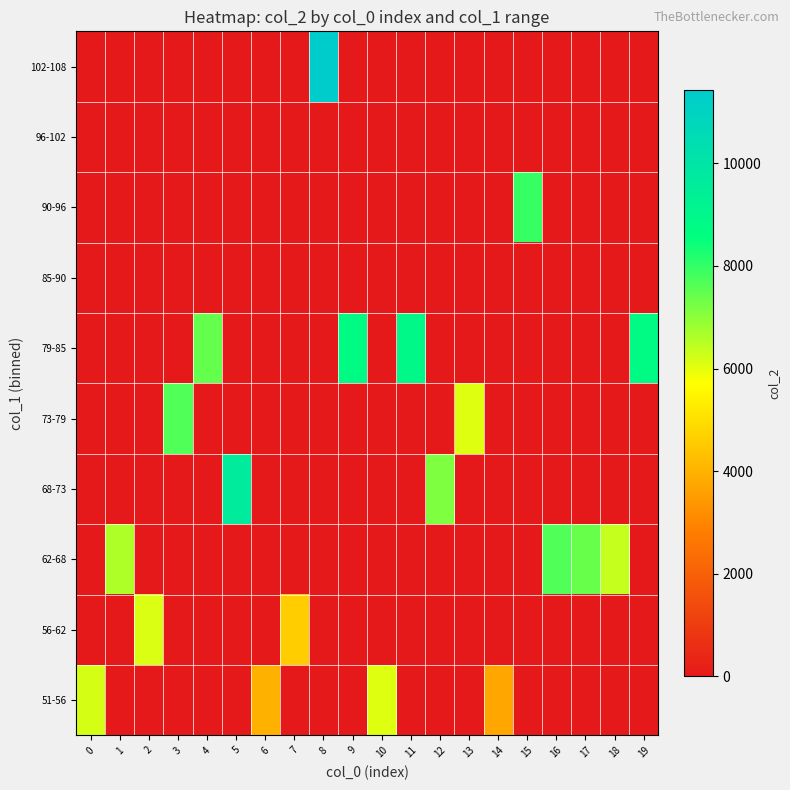

Reading left to right, extract all data points from this chart.

51-56: 0=6196	1=0	2=0	3=0	4=0	5=0	6=3987	7=0	8=0	9=0	10=6078	11=0	12=0	13=0	14=3763	15=0	16=0	17=0	18=0	19=0
56-62: 0=0	1=0	2=6132	3=0	4=0	5=0	6=0	7=4612	8=0	9=0	10=0	11=0	12=0	13=0	14=0	15=0	16=0	17=0	18=0	19=0
62-68: 0=0	1=6606	2=0	3=0	4=0	5=0	6=0	7=0	8=0	9=0	10=0	11=0	12=0	13=0	14=0	15=0	16=7667	17=7387	18=6371	19=0
68-73: 0=0	1=0	2=0	3=0	4=0	5=9657	6=0	7=0	8=0	9=0	10=0	11=0	12=7154	13=0	14=0	15=0	16=0	17=0	18=0	19=0
73-79: 0=0	1=0	2=0	3=7658	4=0	5=0	6=0	7=0	8=0	9=0	10=0	11=0	12=0	13=6076	14=0	15=0	16=0	17=0	18=0	19=0
79-85: 0=0	1=0	2=0	3=0	4=7441	5=0	6=0	7=0	8=0	9=8757	10=0	11=8939	12=0	13=0	14=0	15=0	16=0	17=0	18=0	19=8729
85-90: 0=0	1=0	2=0	3=0	4=0	5=0	6=0	7=0	8=0	9=0	10=0	11=0	12=0	13=0	14=0	15=0	16=0	17=0	18=0	19=0
90-96: 0=0	1=0	2=0	3=0	4=0	5=0	6=0	7=0	8=0	9=0	10=0	11=0	12=0	13=0	14=0	15=7953	16=0	17=0	18=0	19=0
96-102: 0=0	1=0	2=0	3=0	4=0	5=0	6=0	7=0	8=0	9=0	10=0	11=0	12=0	13=0	14=0	15=0	16=0	17=0	18=0	19=0
102-108: 0=0	1=0	2=0	3=0	4=0	5=0	6=0	7=0	8=11423	9=0	10=0	11=0	12=0	13=0	14=0	15=0	16=0	17=0	18=0	19=0